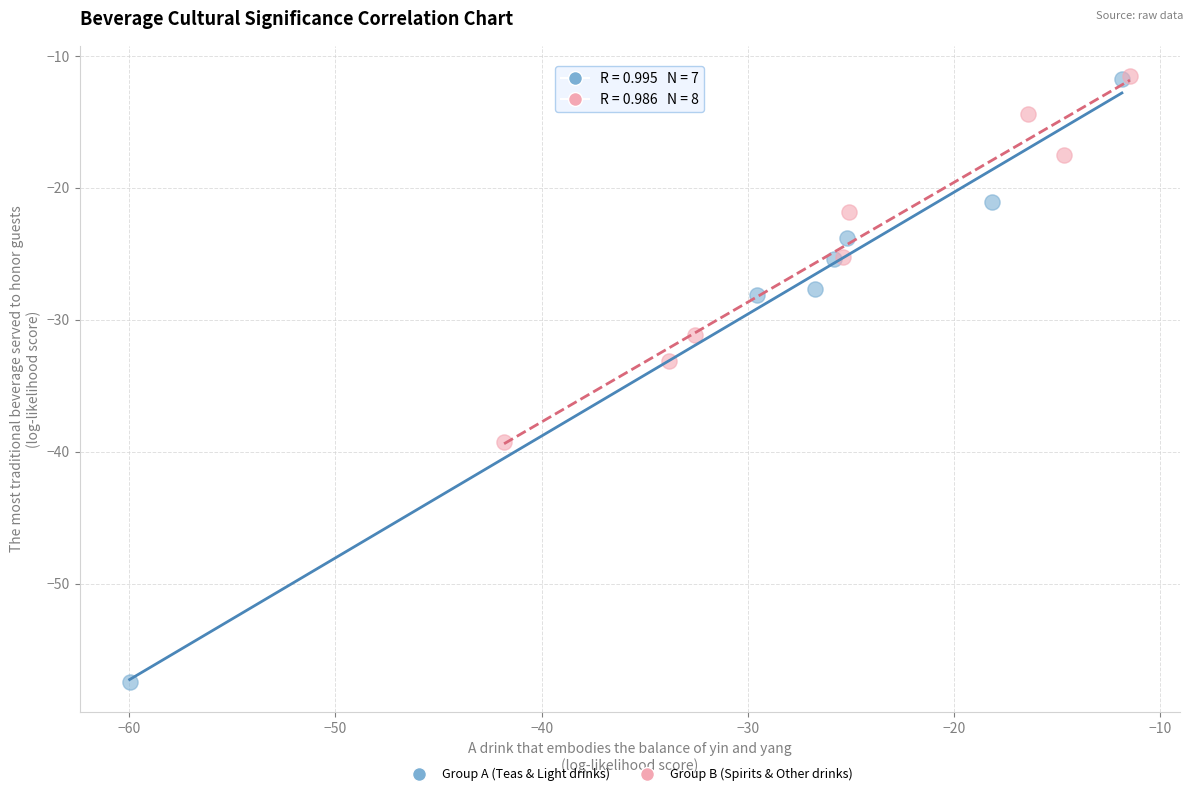

Which series reaches the minimum Y coordinate?

Group A (Teas & Light drinks)